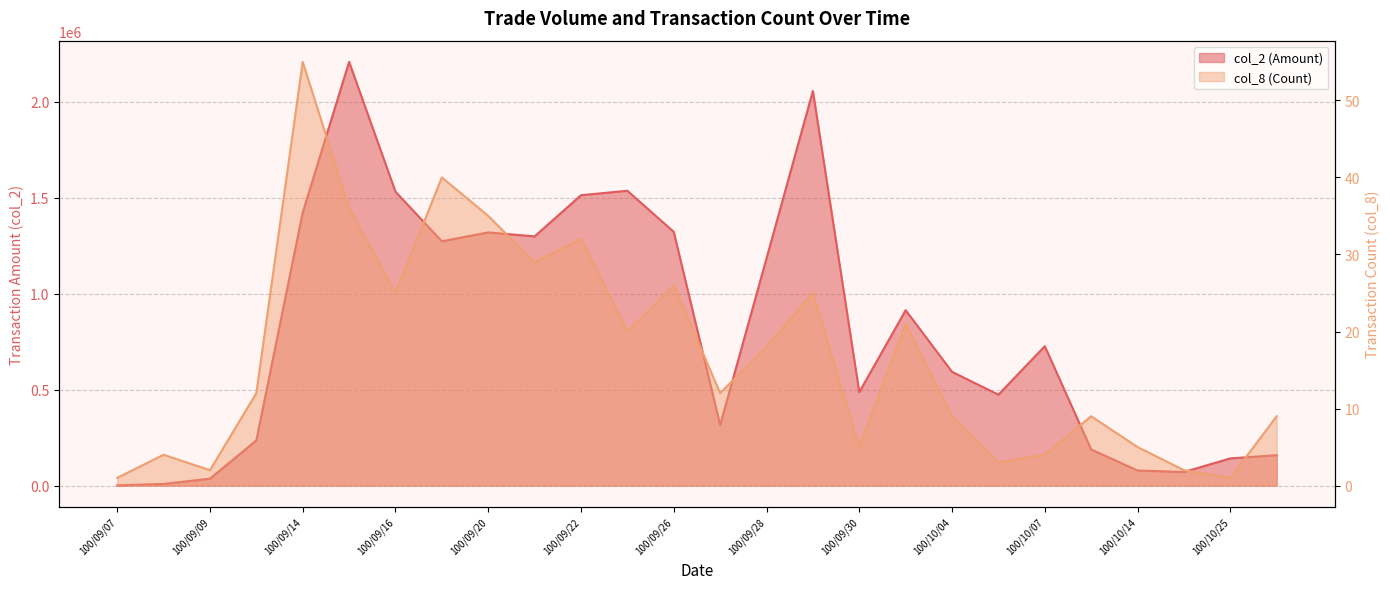

List the series in order of their peak value, lowest first.

col_8, col_2